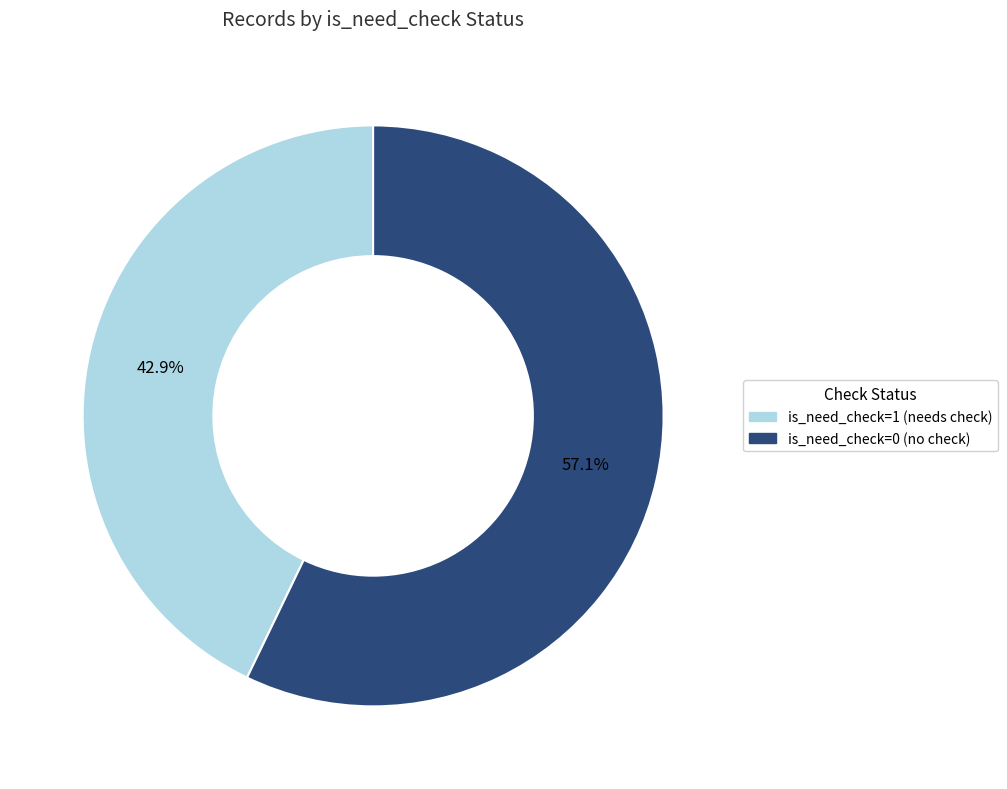

Does any single category account for the majority?

Yes